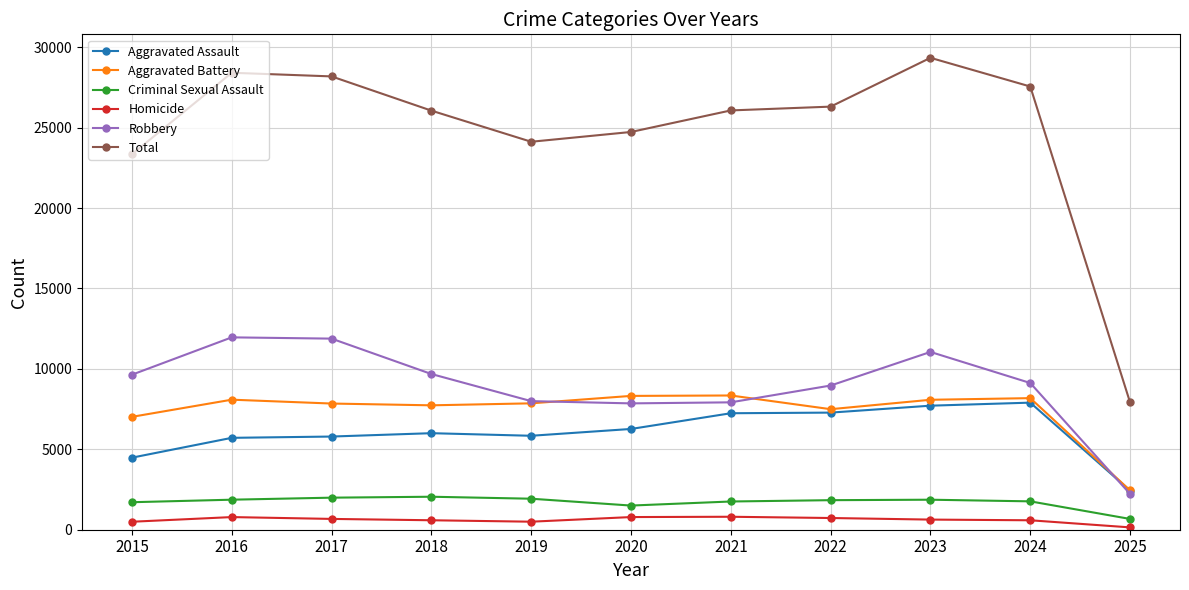

Which series has the largest total across all categories?

Total